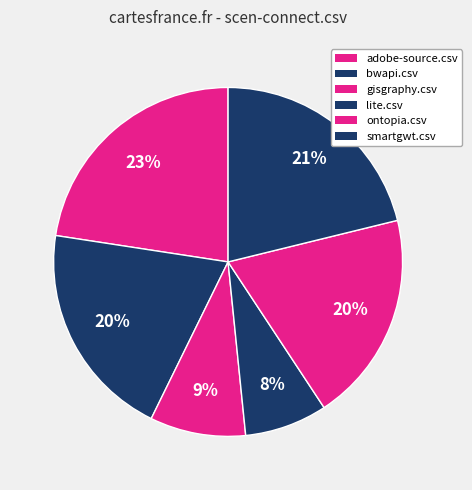

To the nearest percent, what percentage of the pie is lite.csv?

8%